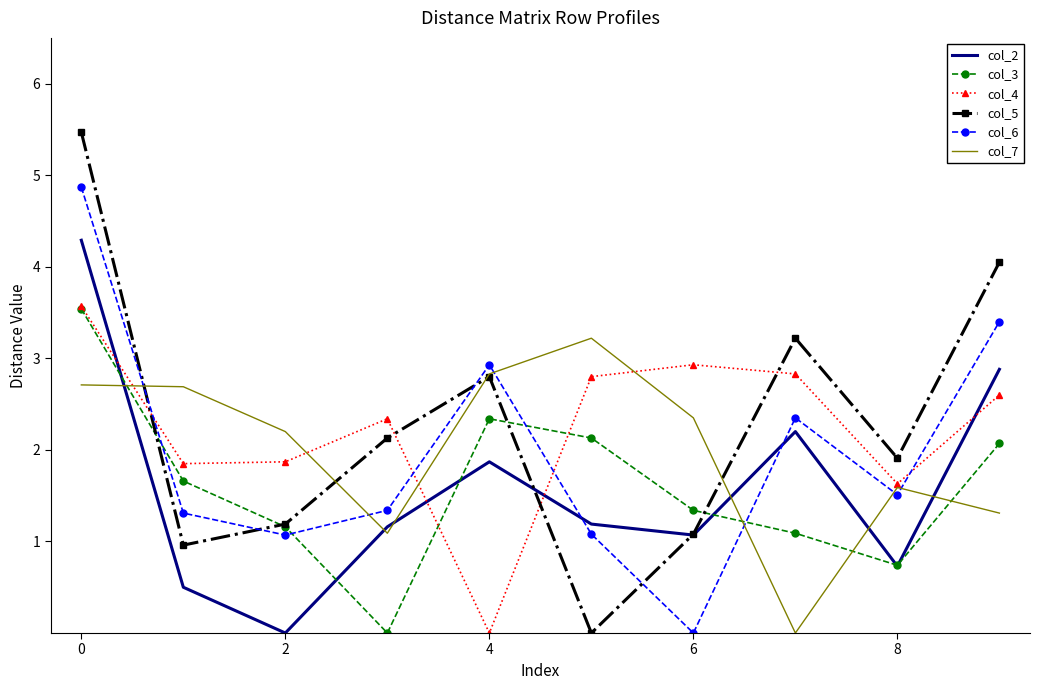

What is the maximum value for col_4?

3.6